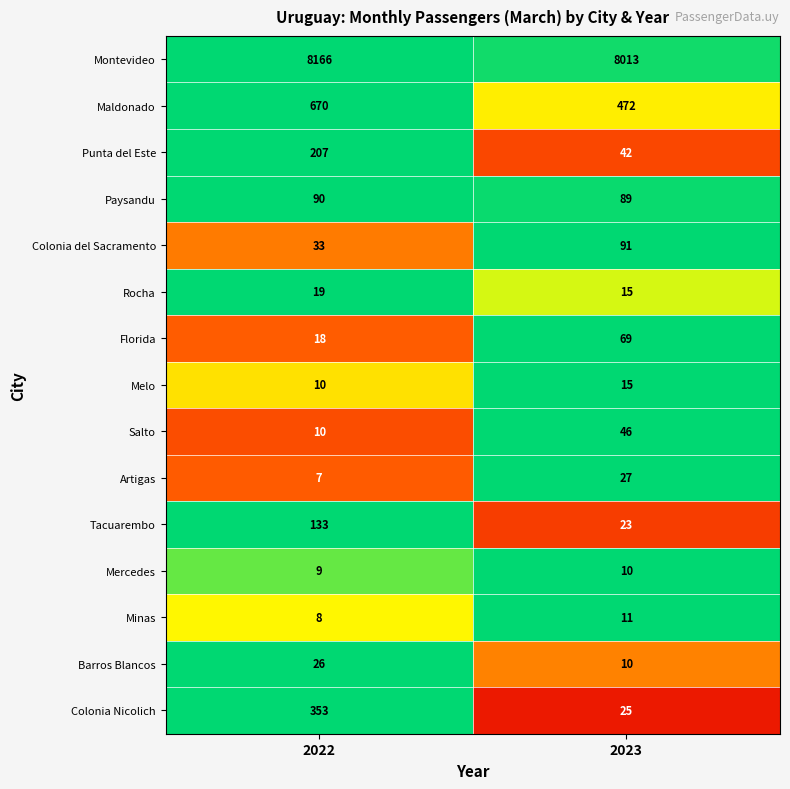

What is the sum of all Mercedes values?

19